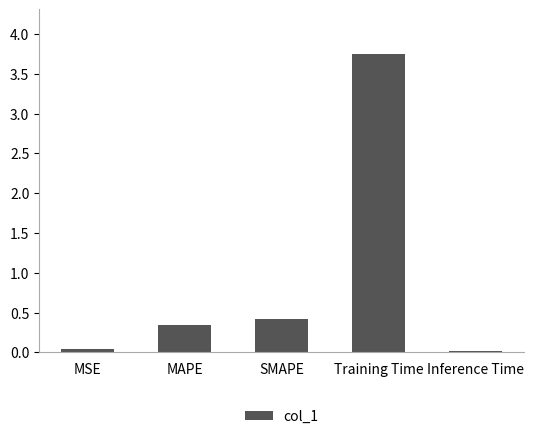

True or false: the data shows 0.0 at MSE.

True